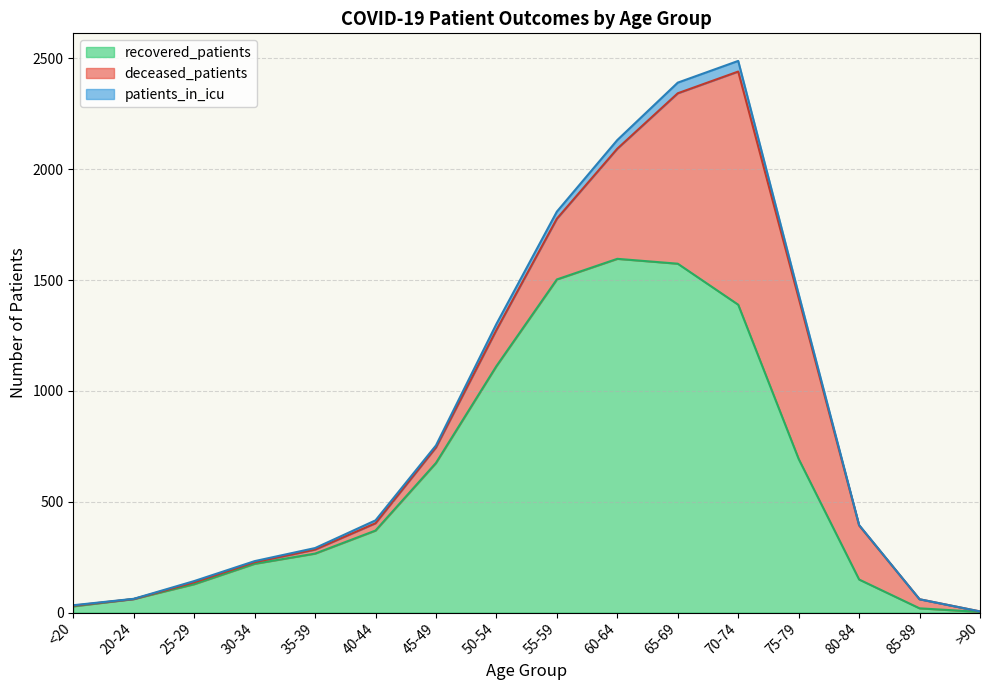

How many lines are shown in the chart?

3